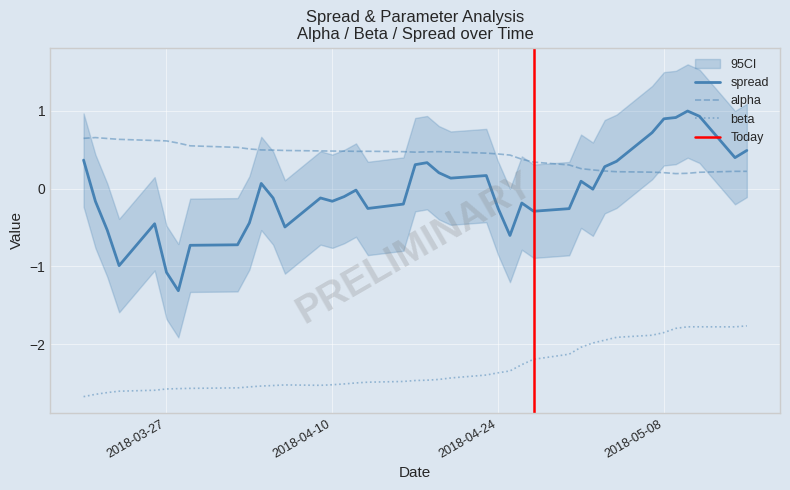

How many lines are shown in the chart?

3